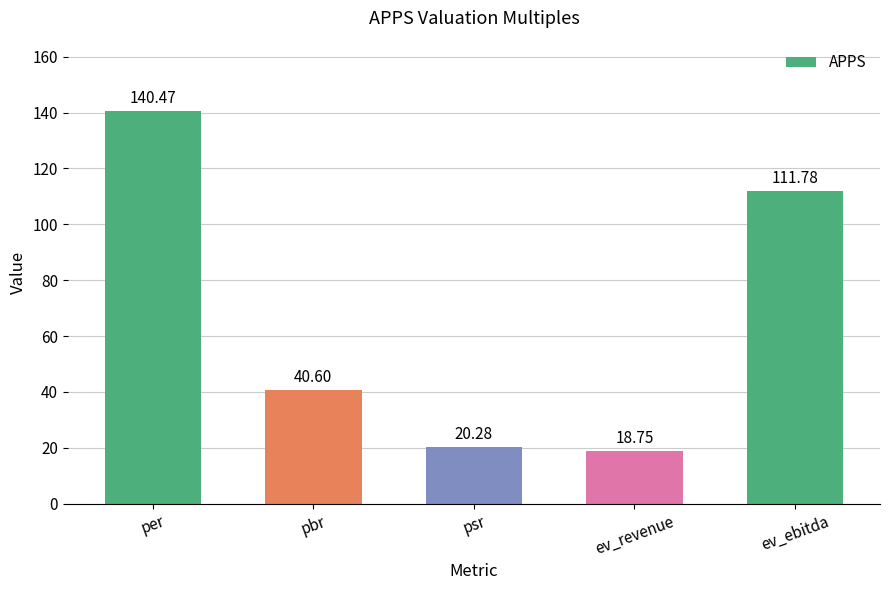

What is the difference between the second highest and second lowest values?

91.5